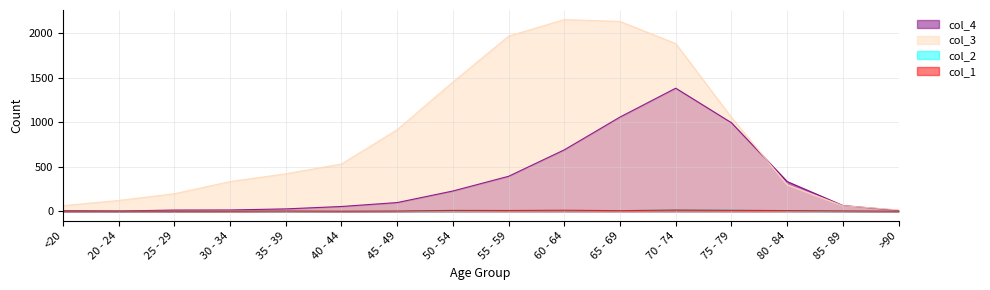

After their last crossing, which series has the higher values: col_2 or col_1?

col_1